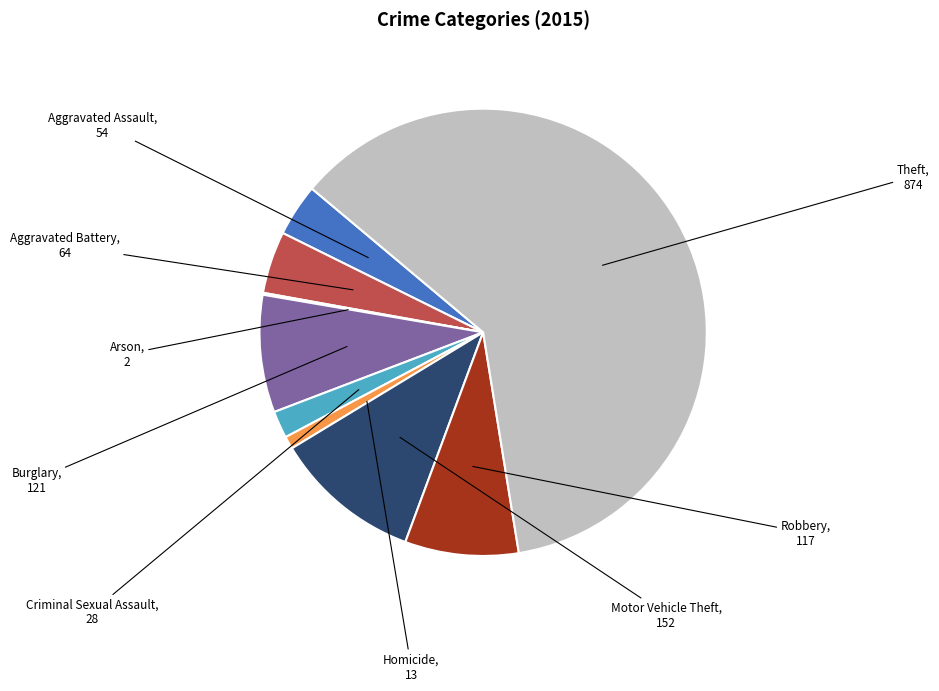

Does any single category account for the majority?

Yes